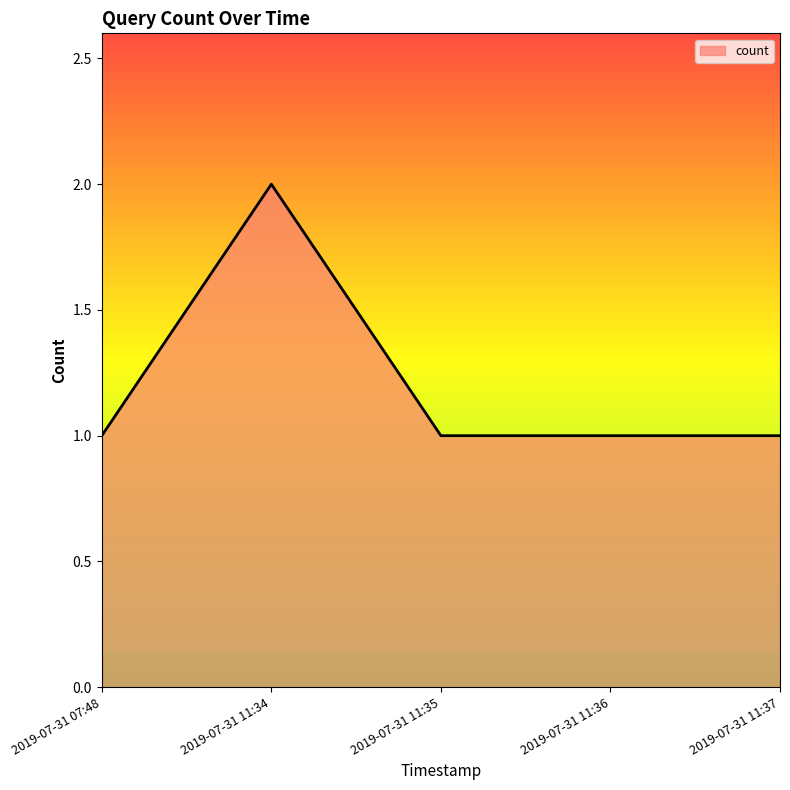

At which category does the chart reach its peak across all series?

2019-07-31 11:34